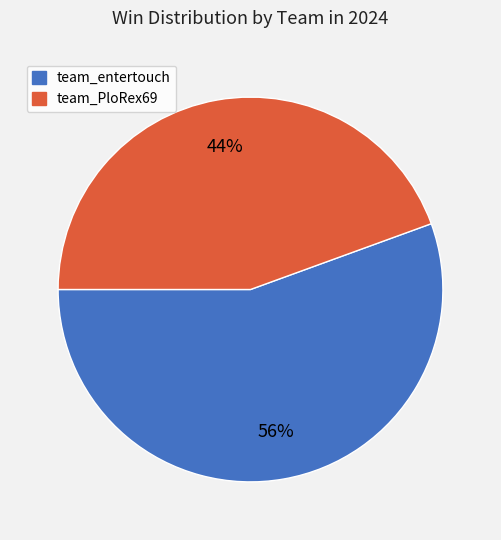

True or false: team_entertouch accounts for 43% of the total.

False